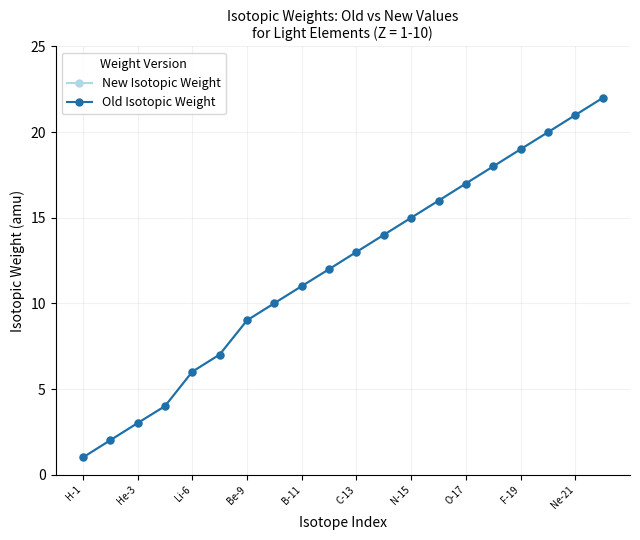

What is the smallest value displayed?

1.0